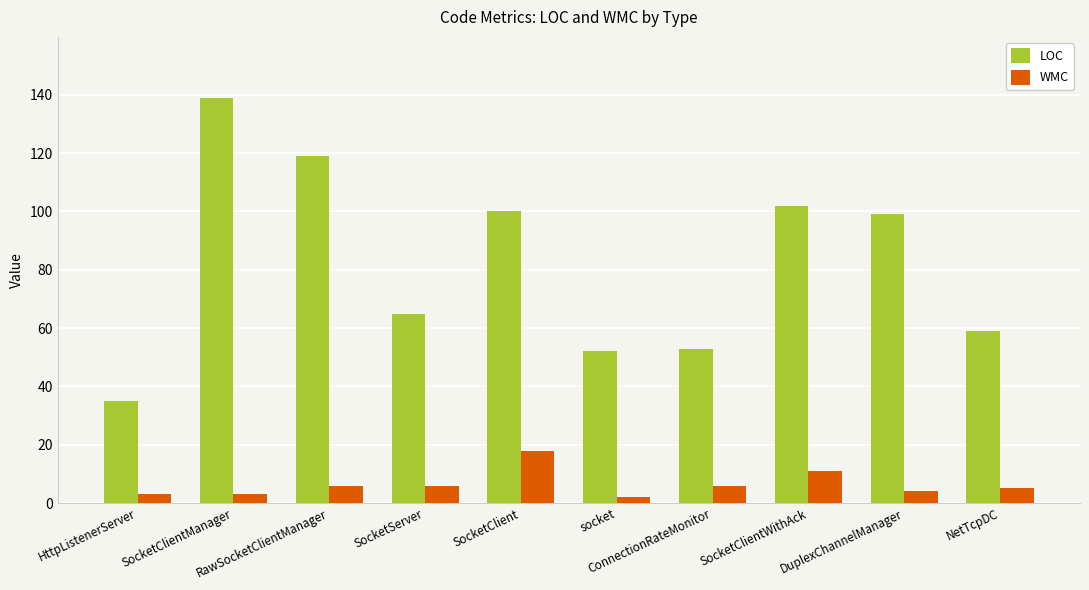

Count the number of data series in this chart.

2